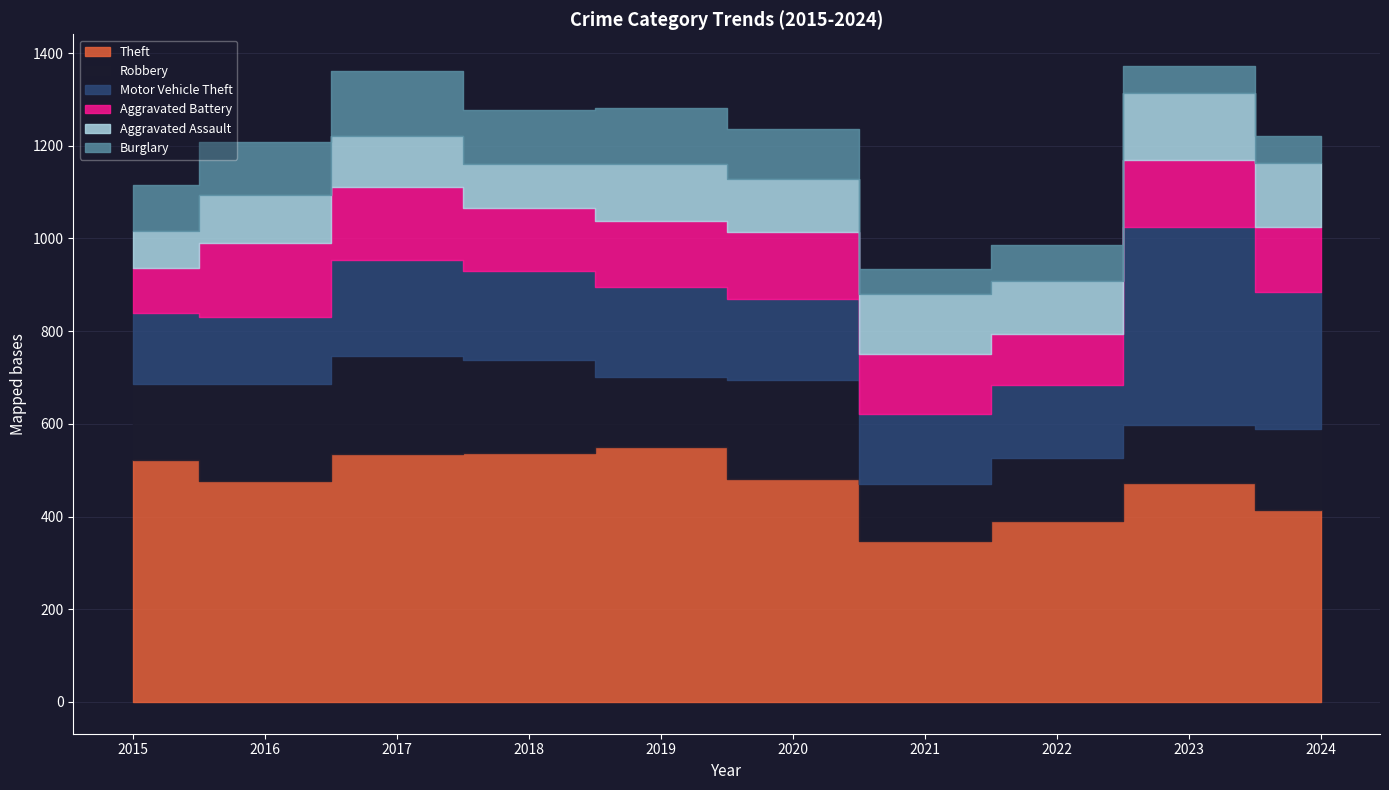

Which series has the largest total across all categories?

Theft